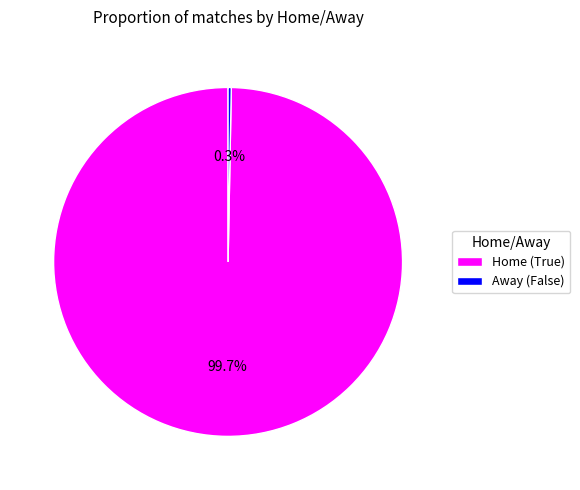

To the nearest percent, what is the difference between the largest and smallest slice percentages?

99%